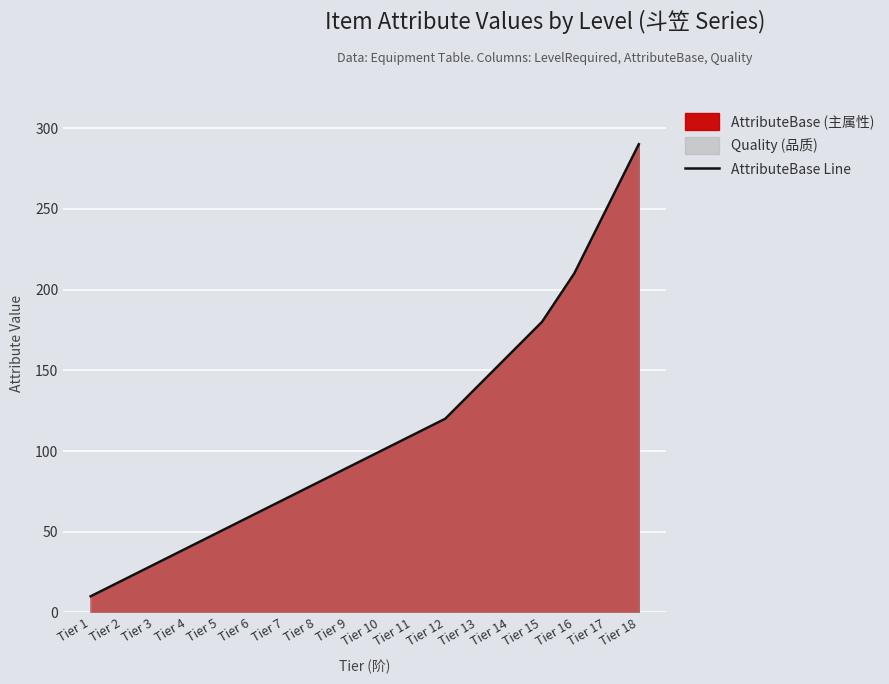

List the labels in order of value, smallest first.

Tier 1, Tier 2, Tier 3, Tier 4, Tier 5, Tier 6, Tier 7, Tier 8, Tier 9, Tier 10, Tier 11, Tier 12, Tier 13, Tier 14, Tier 15, Tier 16, Tier 17, Tier 18